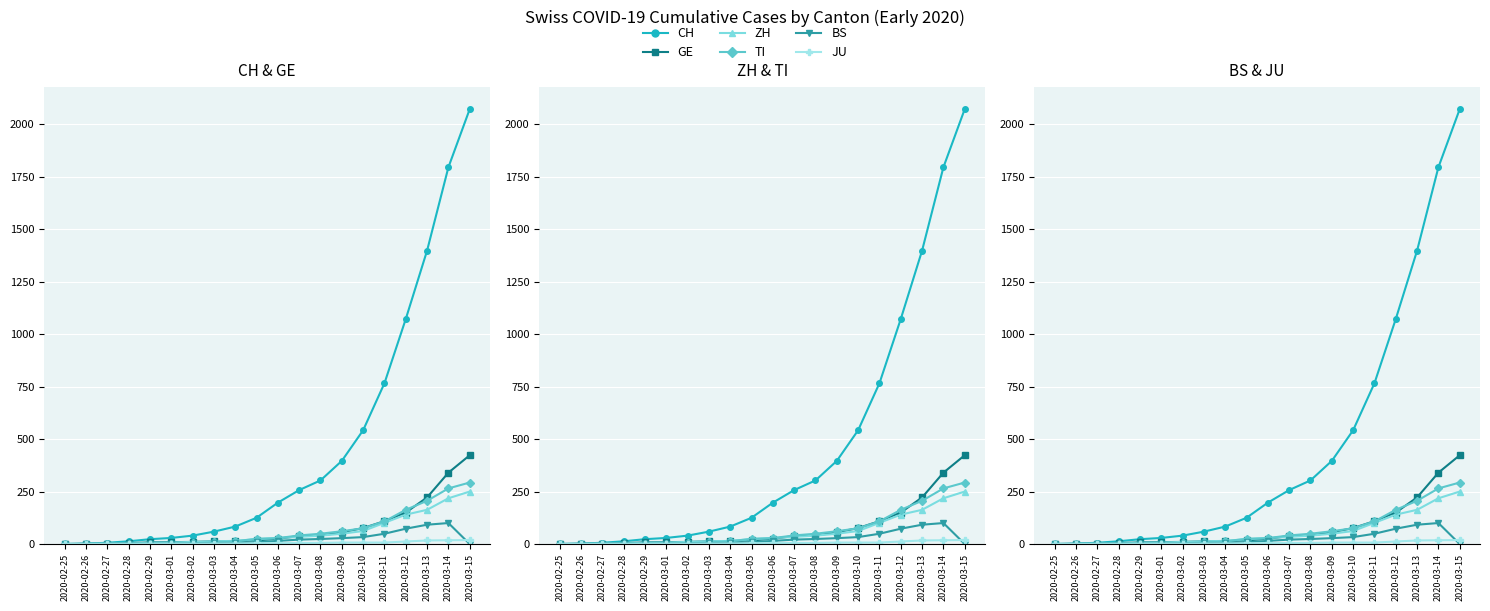

Is the value of CH at 2020-03-11 greater than the value of BS at 2020-03-01?

Yes